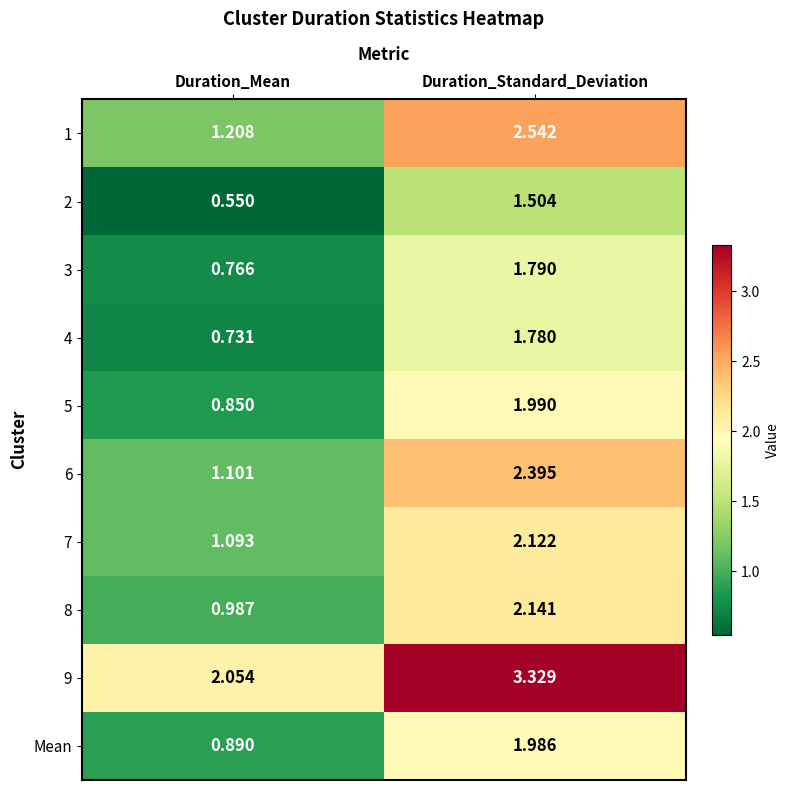

Which series changed the most between Duration_Mean and Duration_Standard_Deviation?

1